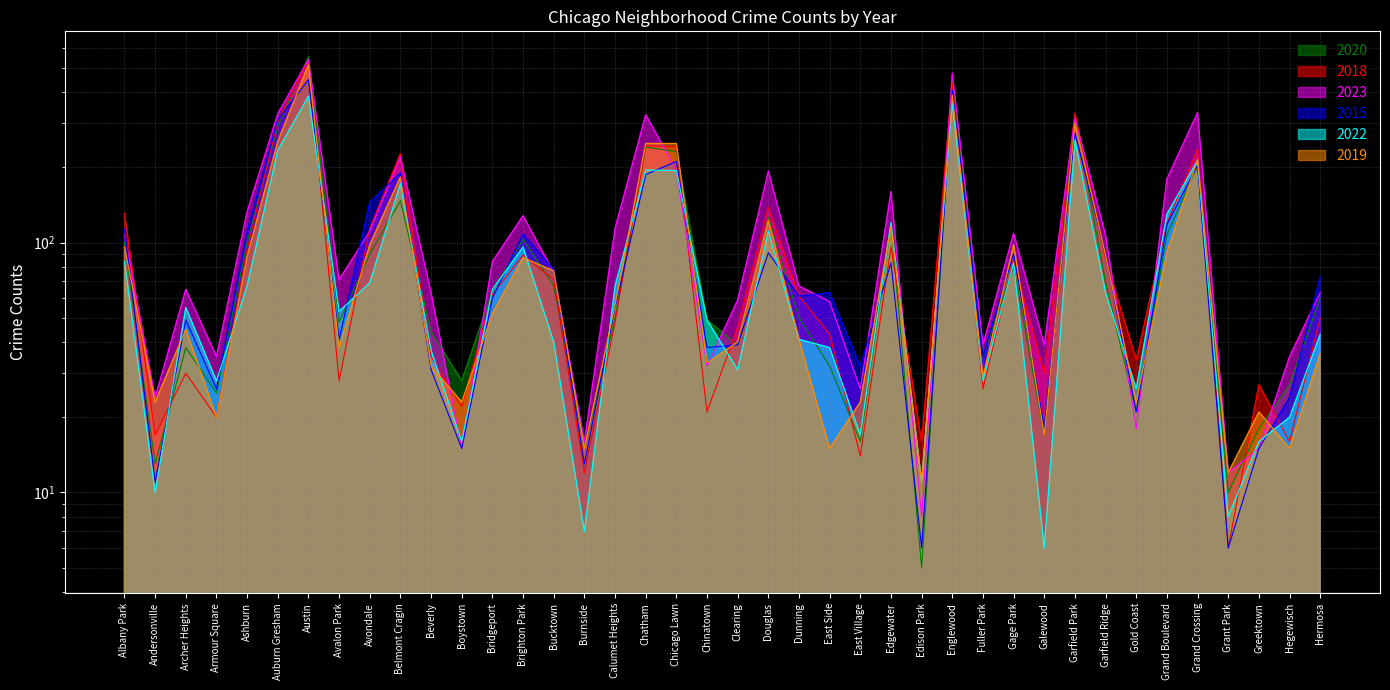

What position from the right is Garfield Park?

9